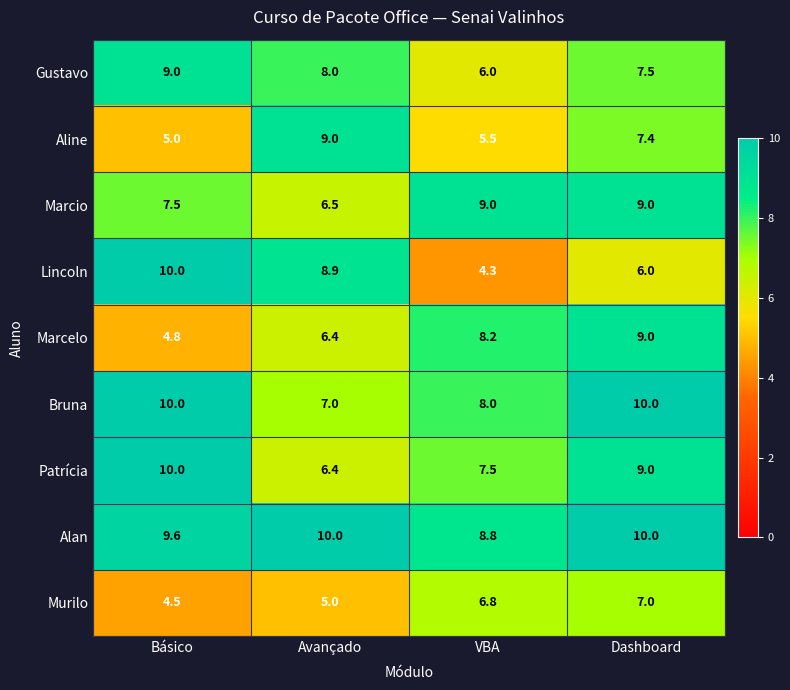

What is the difference between the Alan values at Básico and VBA?

0.8